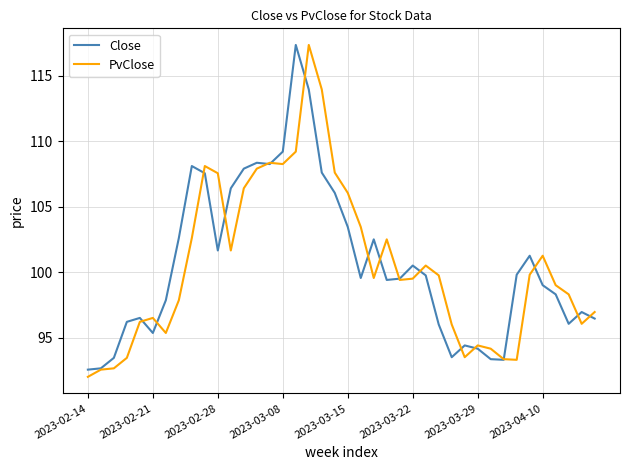

How many lines are shown in the chart?

2